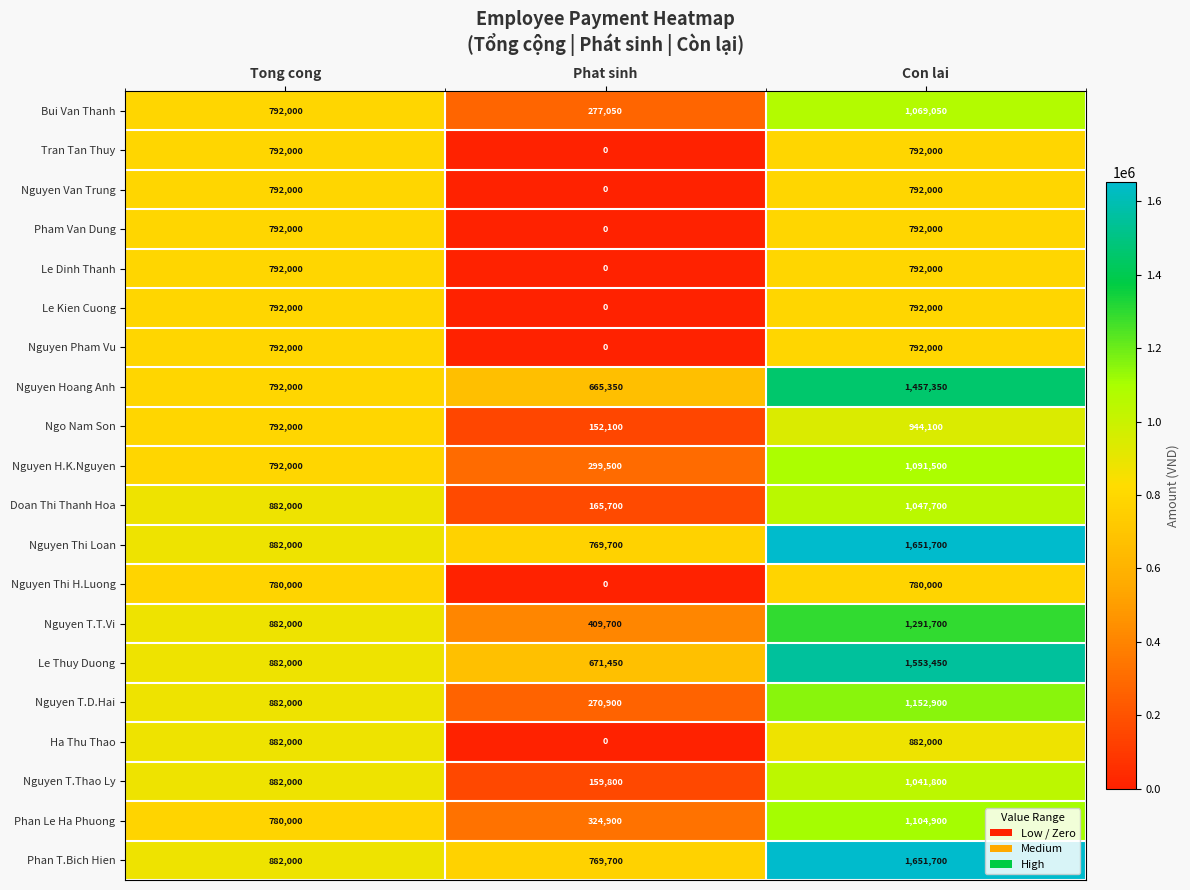

What is the total value across all series at Tong cong?

16536000